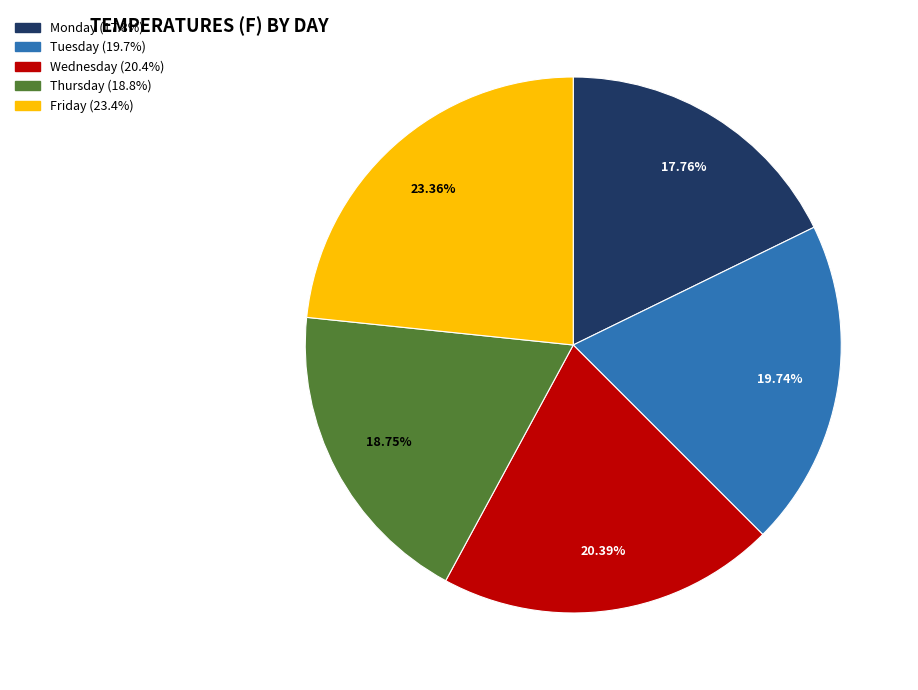

To the nearest percent, what portion does Friday represent?

23%